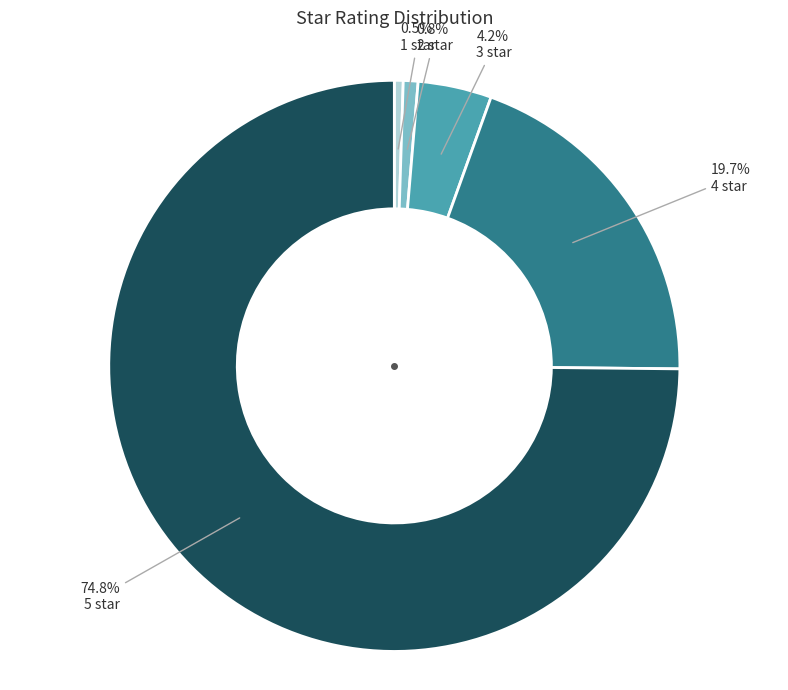

Is there any slice that represents more than half of the pie?

Yes